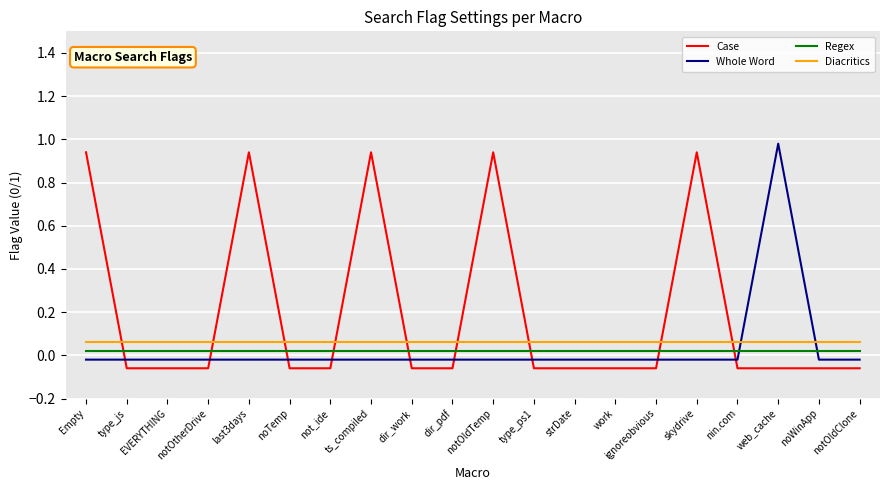

After their last crossing, which series has the higher values: Case or Diacritics?

Diacritics